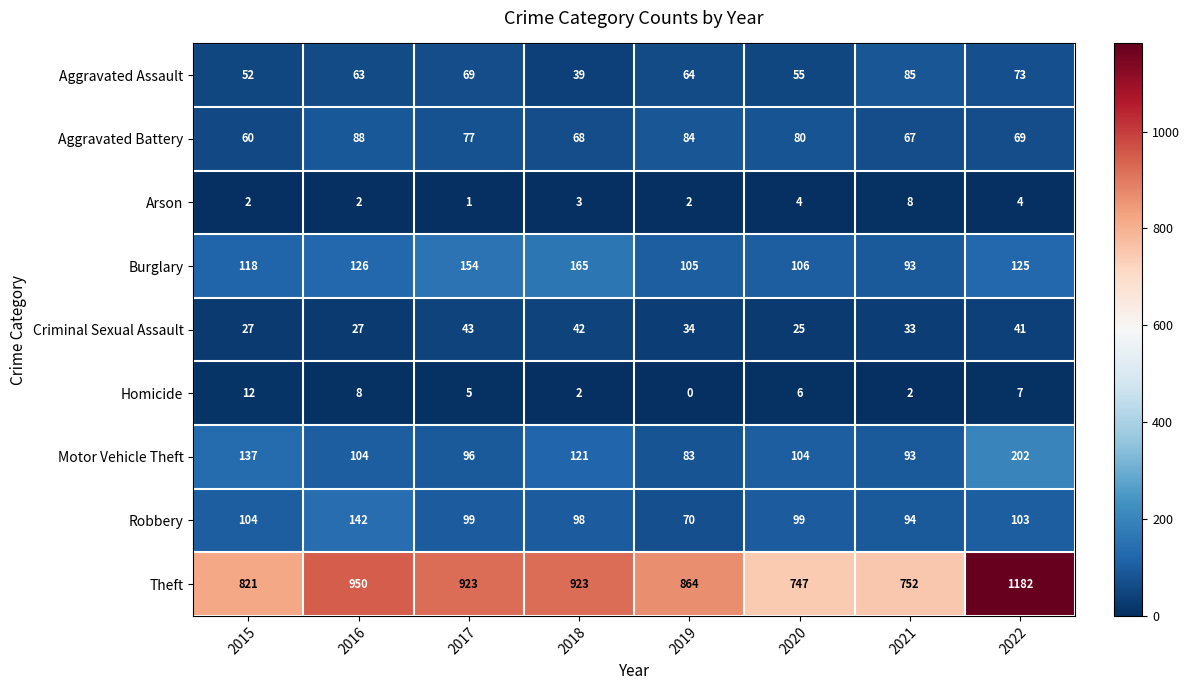

Which series has the widest spread of values?

Theft